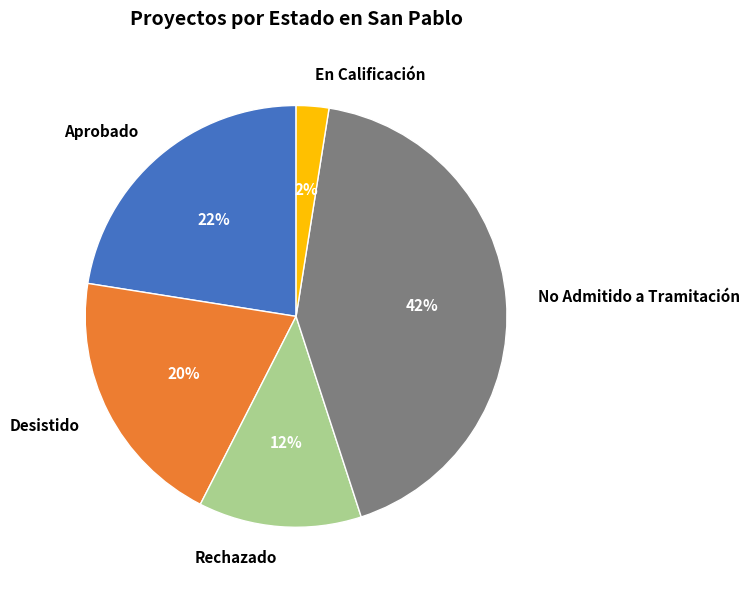

Is Rechazado the majority of the pie?

No